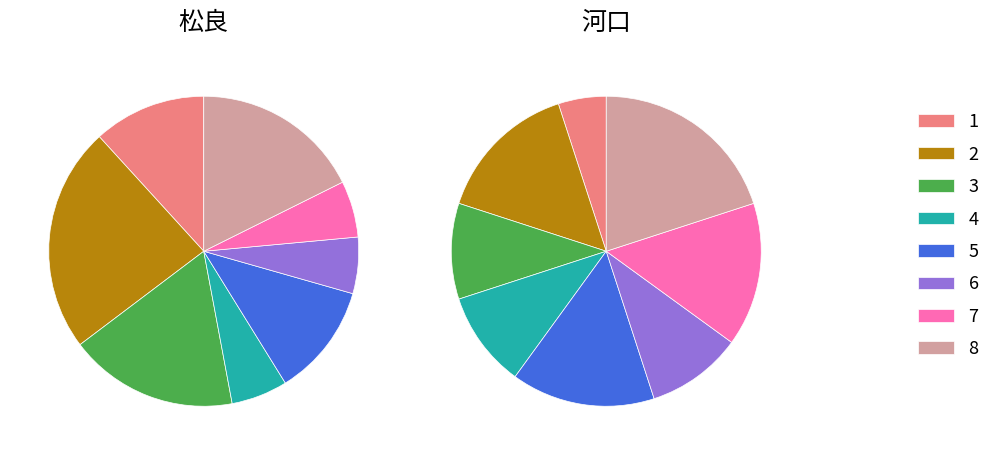

How many segments does this pie chart have?

8